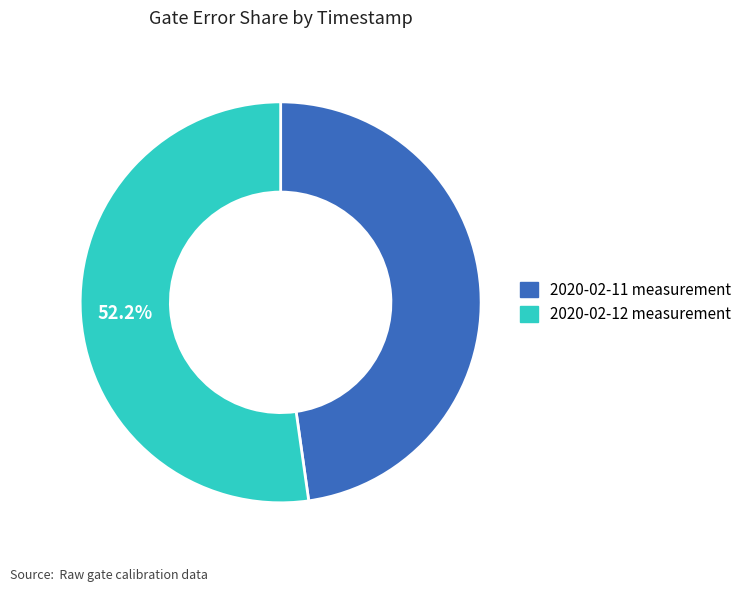

Is there any slice that represents more than half of the pie?

Yes